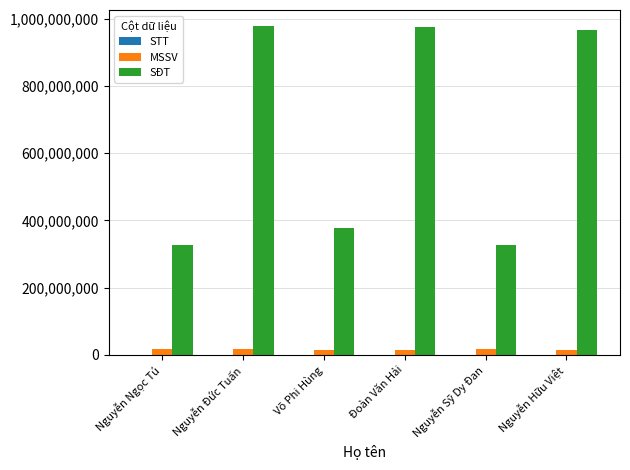

How many groups of bars are there?

6